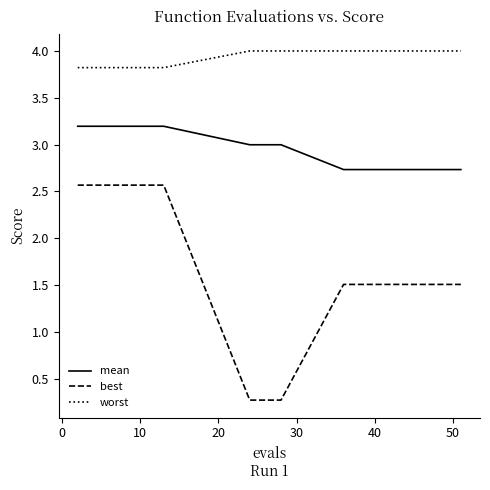

What is the difference between the maximum and minimum values in the best series?

2.3